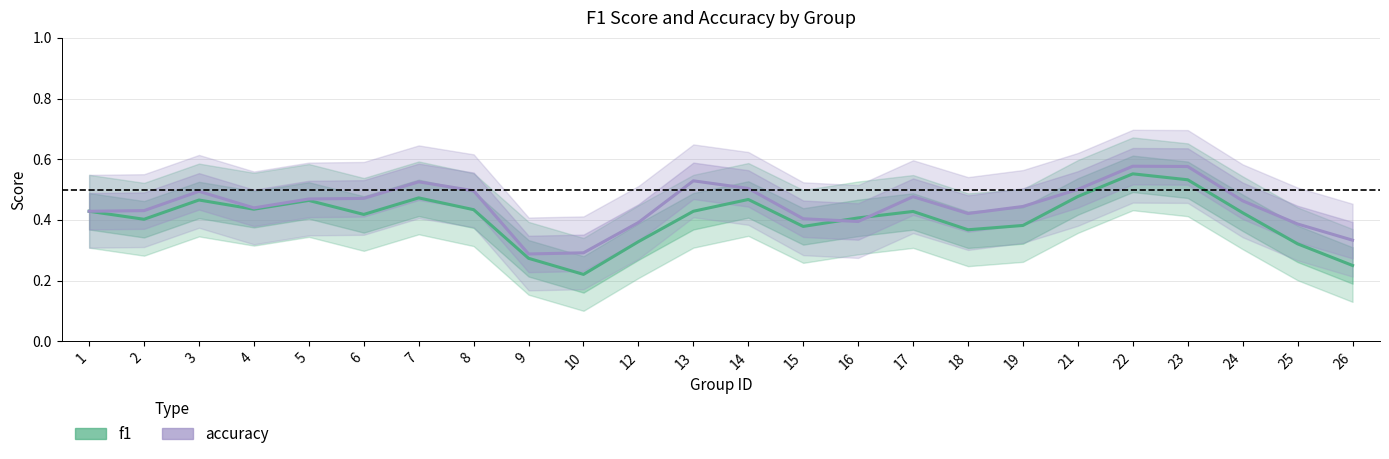

Count the f1 values in the range 0 to 1.

24